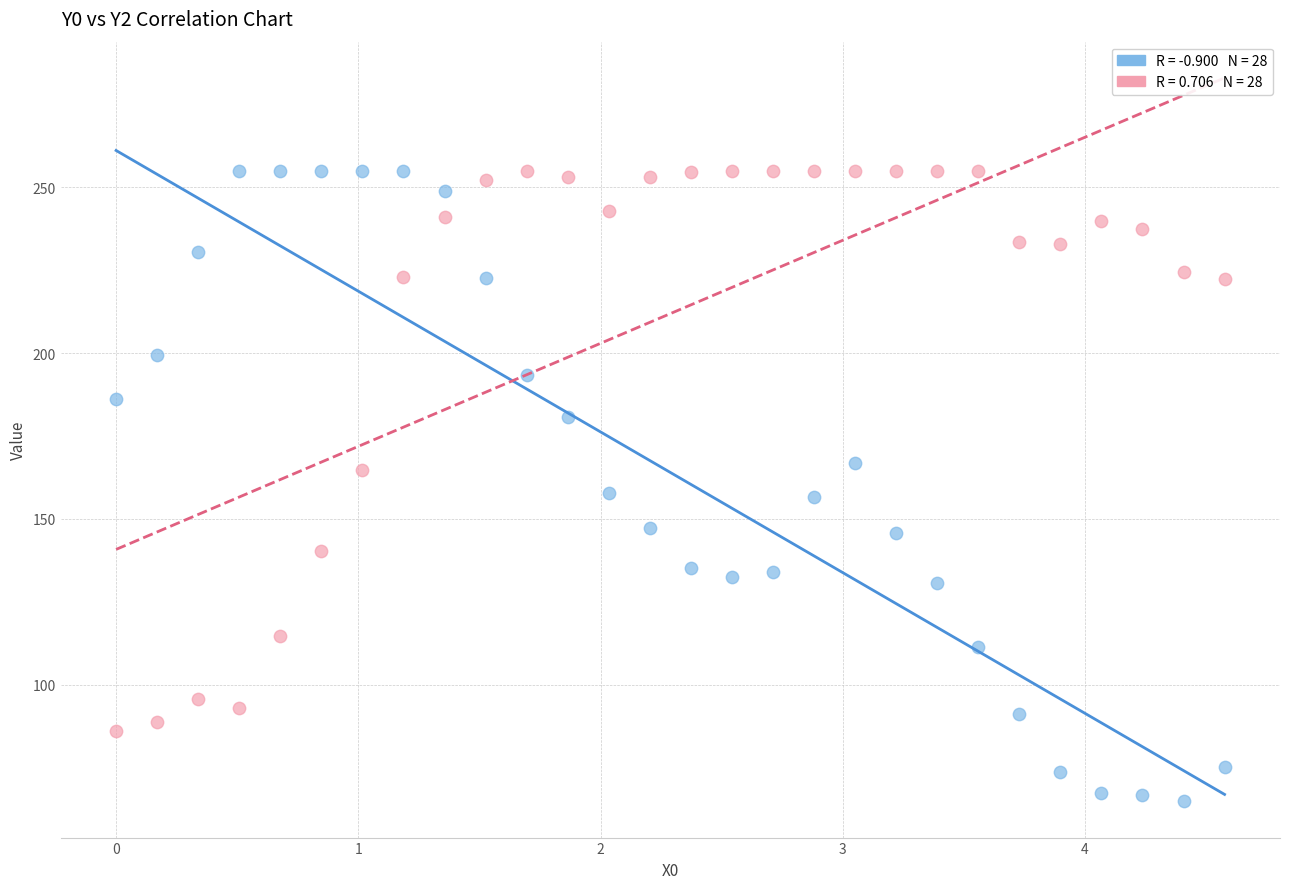

Across all data points, what is the range of X values (max minus min)?

4.6